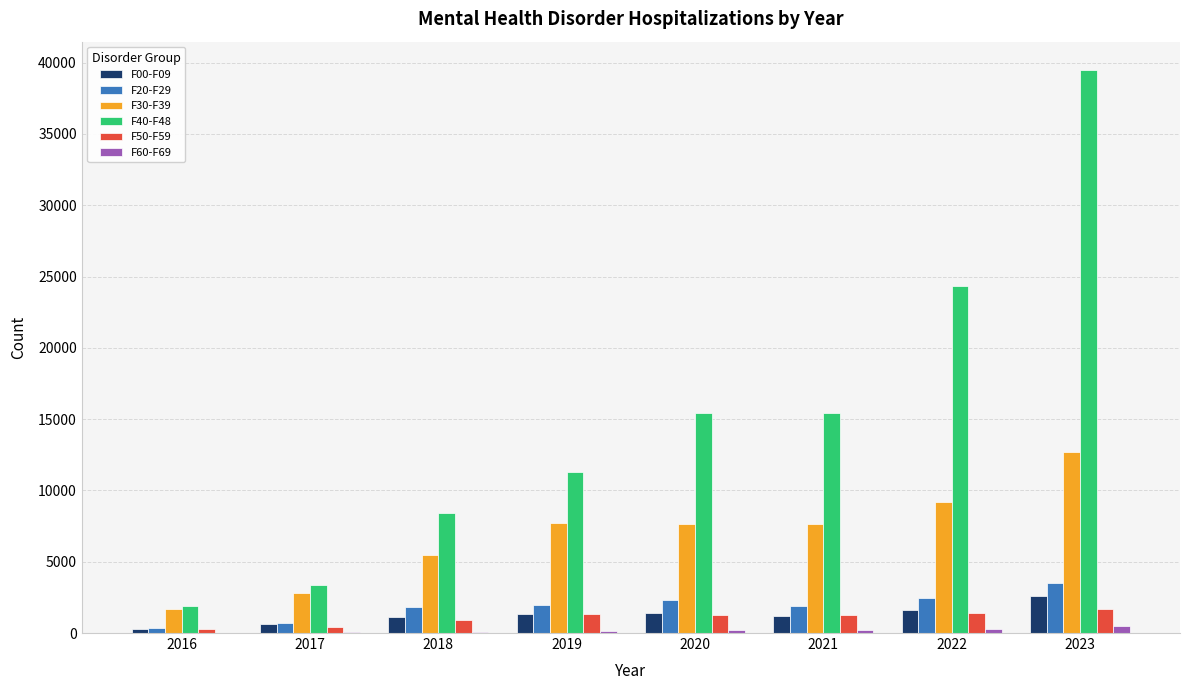

Is it true that F40-F48 equals 3344 at 2017?

True